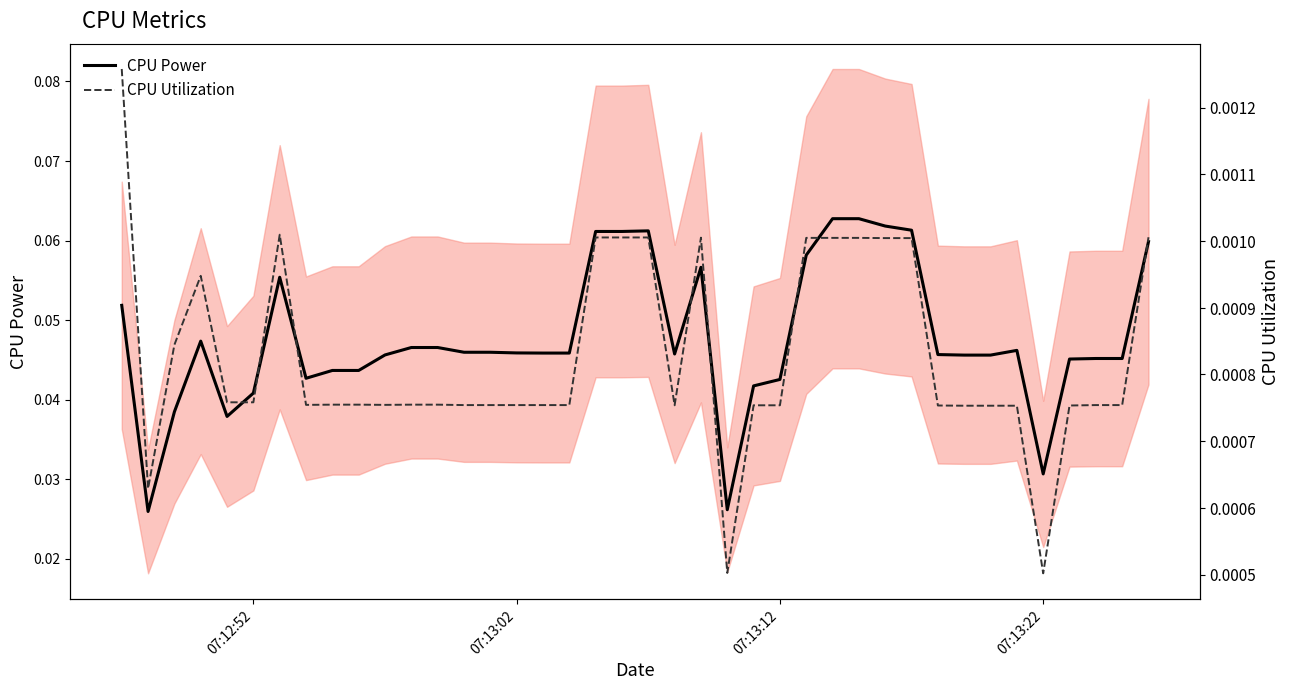

Which series has the widest spread of values?

CPU Power